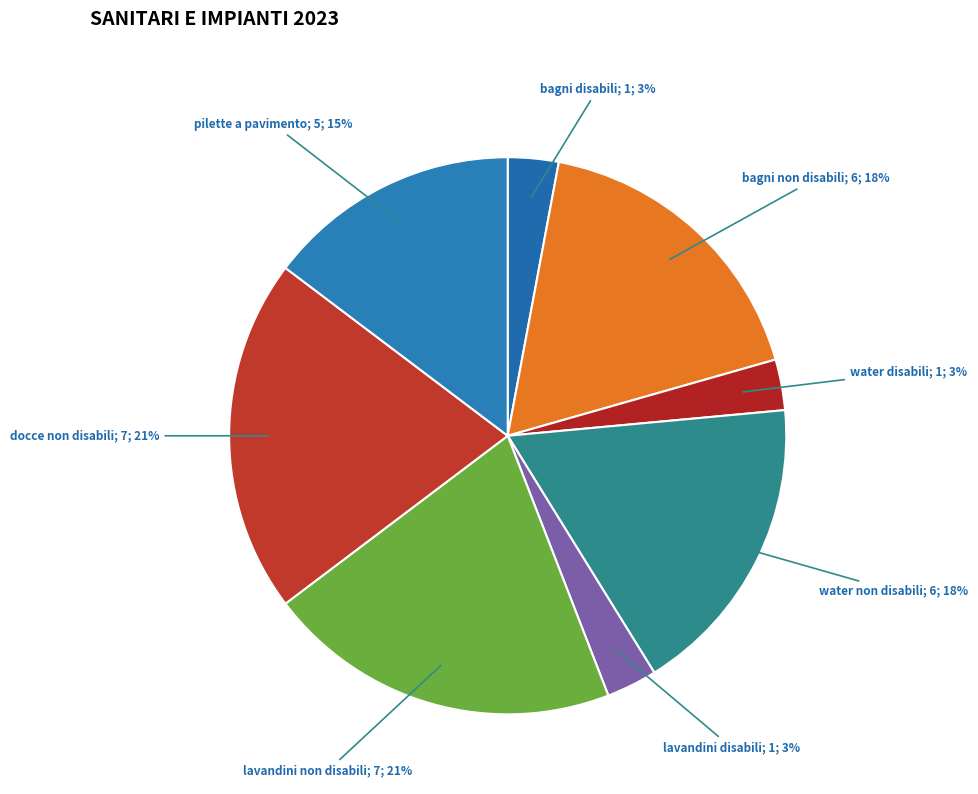

Count the number of slices in the pie.

8